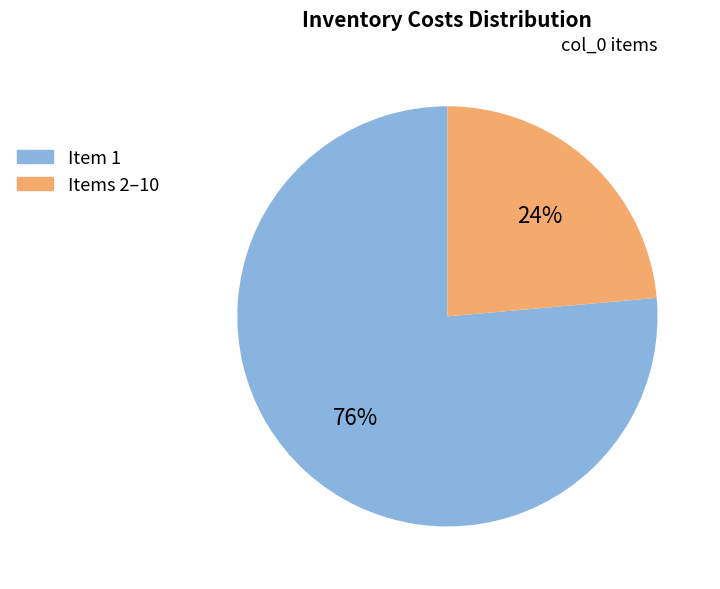

To the nearest percent, what is the average slice percentage?

50%